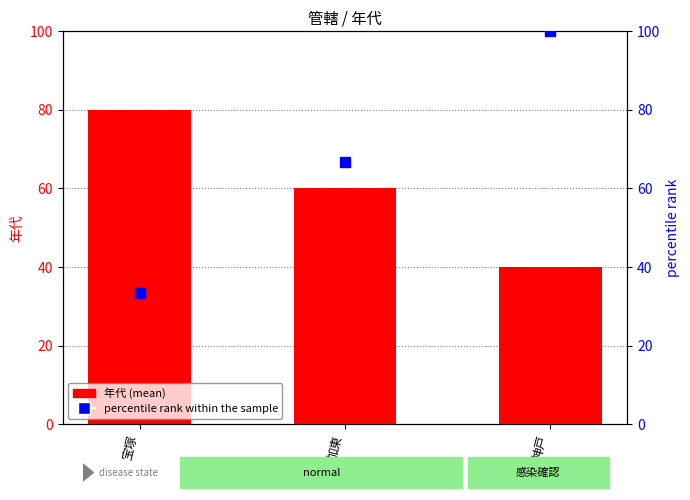

Which series reaches the maximum Y coordinate?

percentile rank within the sample